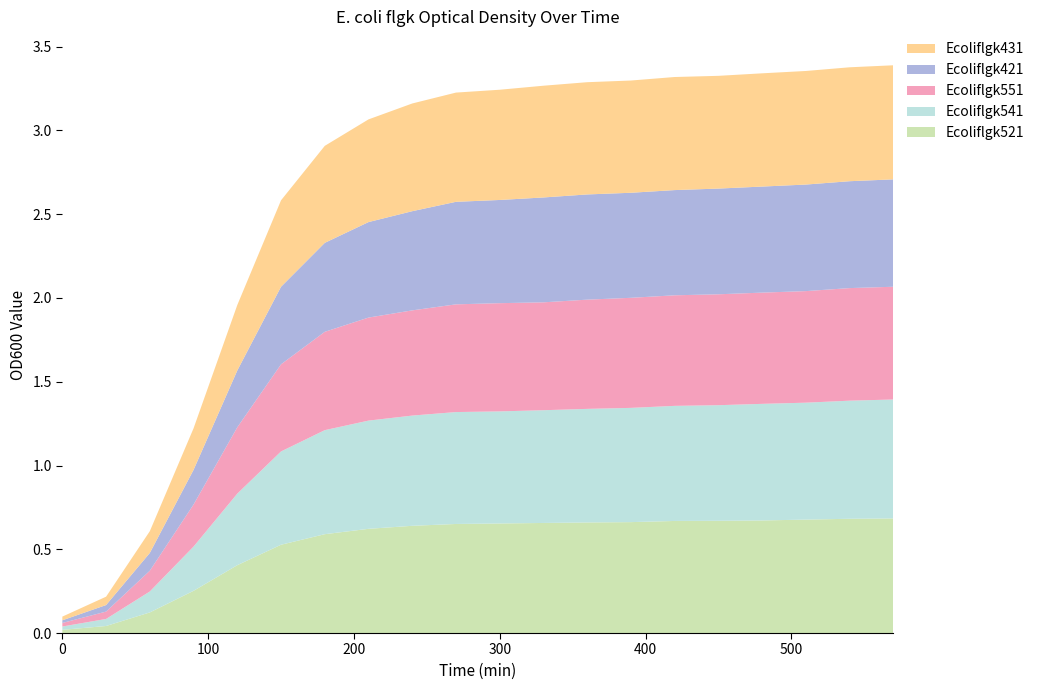

Reading left to right, transcribe all the data shown in this chart.

Ecoliflgk521: 0=0.0	30=0.0	60=0.1	90=0.3	120=0.4	150=0.5	180=0.6	210=0.6	240=0.6	270=0.7	300=0.7	330=0.7	360=0.7	390=0.7	420=0.7	450=0.7	480=0.7	510=0.7	540=0.7	570=0.7
Ecoliflgk541: 0=0.0	30=0.0	60=0.1	90=0.3	120=0.4	150=0.6	180=0.6	210=0.6	240=0.7	270=0.7	300=0.7	330=0.7	360=0.7	390=0.7	420=0.7	450=0.7	480=0.7	510=0.7	540=0.7	570=0.7
Ecoliflgk551: 0=0.0	30=0.0	60=0.1	90=0.3	120=0.4	150=0.5	180=0.6	210=0.6	240=0.6	270=0.6	300=0.6	330=0.6	360=0.7	390=0.7	420=0.7	450=0.7	480=0.7	510=0.7	540=0.7	570=0.7
Ecoliflgk421: 0=0.0	30=0.0	60=0.1	90=0.2	120=0.3	150=0.5	180=0.5	210=0.6	240=0.6	270=0.6	300=0.6	330=0.6	360=0.6	390=0.6	420=0.6	450=0.6	480=0.6	510=0.6	540=0.6	570=0.6
Ecoliflgk431: 0=0.0	30=0.1	60=0.1	90=0.2	120=0.4	150=0.5	180=0.6	210=0.6	240=0.6	270=0.7	300=0.7	330=0.7	360=0.7	390=0.7	420=0.7	450=0.7	480=0.7	510=0.7	540=0.7	570=0.7